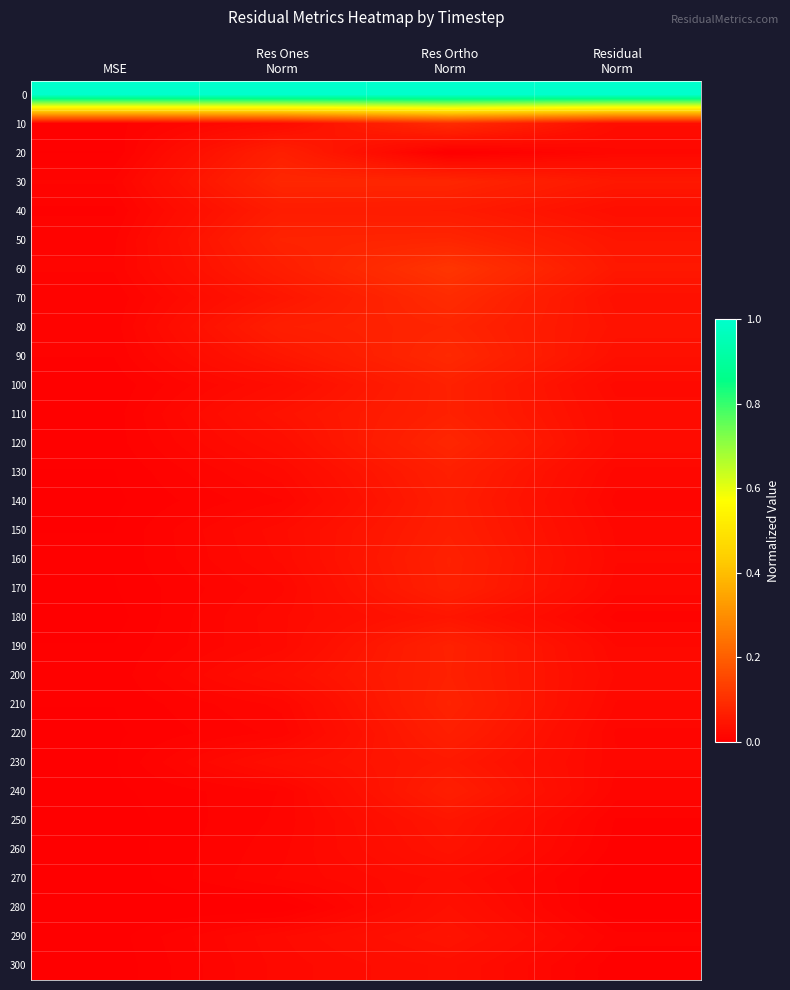

How many data points does each series have?

4